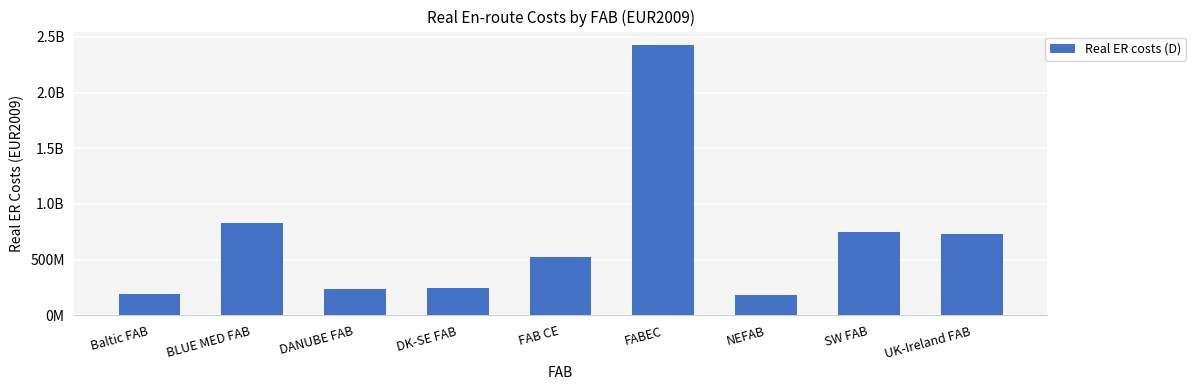

Are the bars horizontal?

No